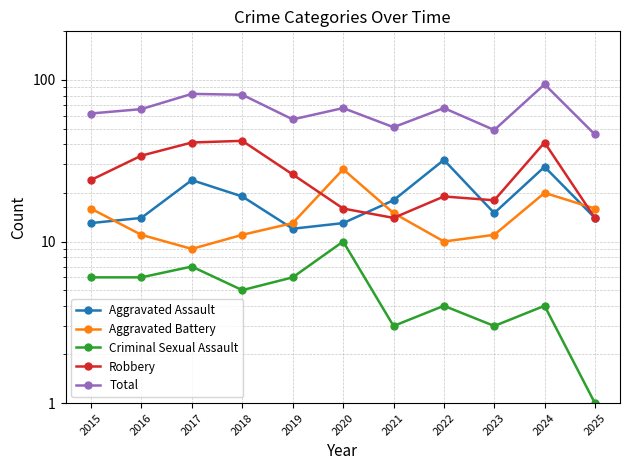

What is the value of the Criminal Sexual Assault point at the 5th from the left?

6